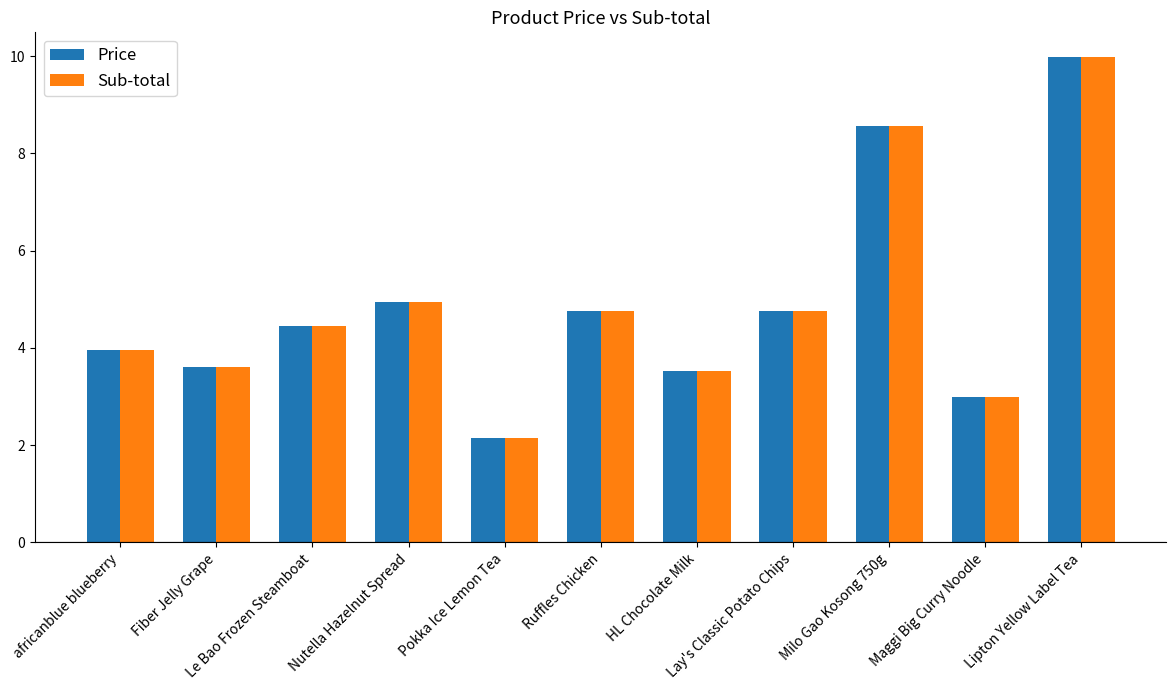

At how many categories does at least one series exceed 2?

11